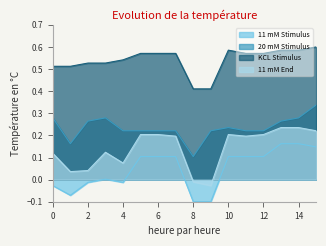

What is the sum of the 11 mM End values at 8 and 12?

0.2